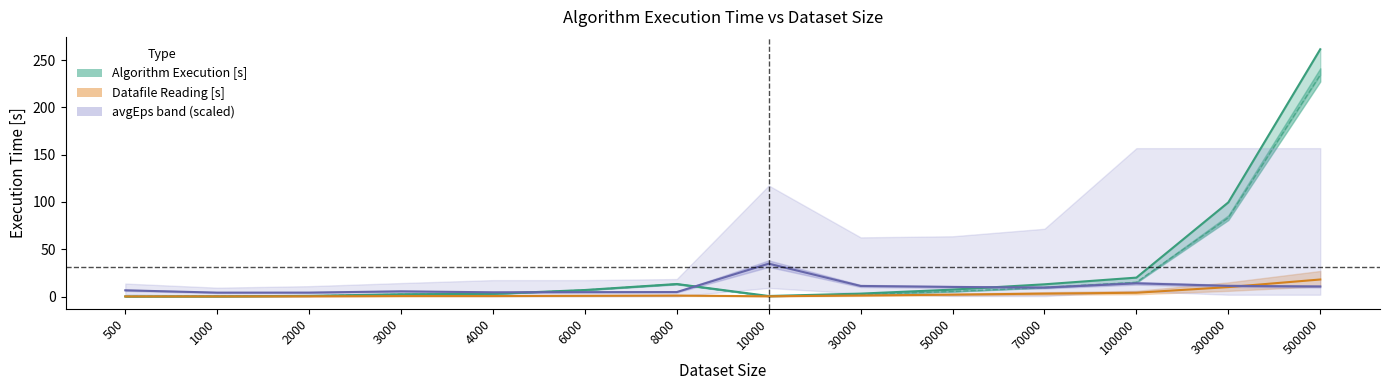

Reading left to right, transcribe all the data shown in this chart.

Algorithm Execution [s]: 0.1	0.2	0.7	2.4	2.8	6.9	13.2	0.5	3.1	7.3	12.9	20.0	99.6	261.5
Clustering [s]: 0.1	0.2	0.7	2.4	2.8	6.9	13.2	0.4	2.2	5.4	9.6	15.1	83.4	234.3
Datafile Reading [s]: 0.1	0.1	0.2	0.5	0.5	0.7	1.0	0.3	1.1	2.0	3.1	4.0	10.0	18.0
avgEps (scaled): 6.6	4.1	4.1	5.5	4.5	4.6	4.7	34.8	11.2	10.1	9.5	14.0	11.2	10.6